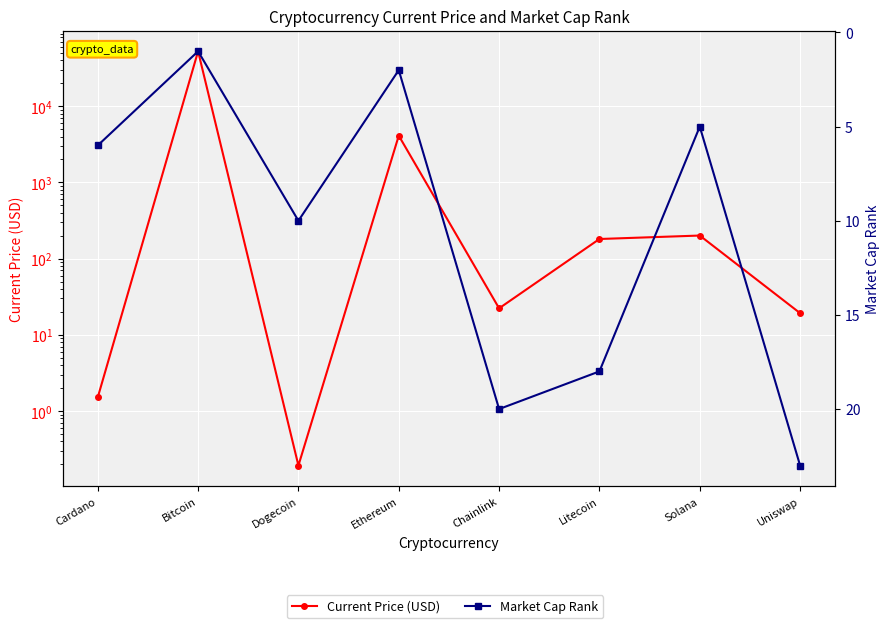

What is the label of the 7th point from the right?

Bitcoin